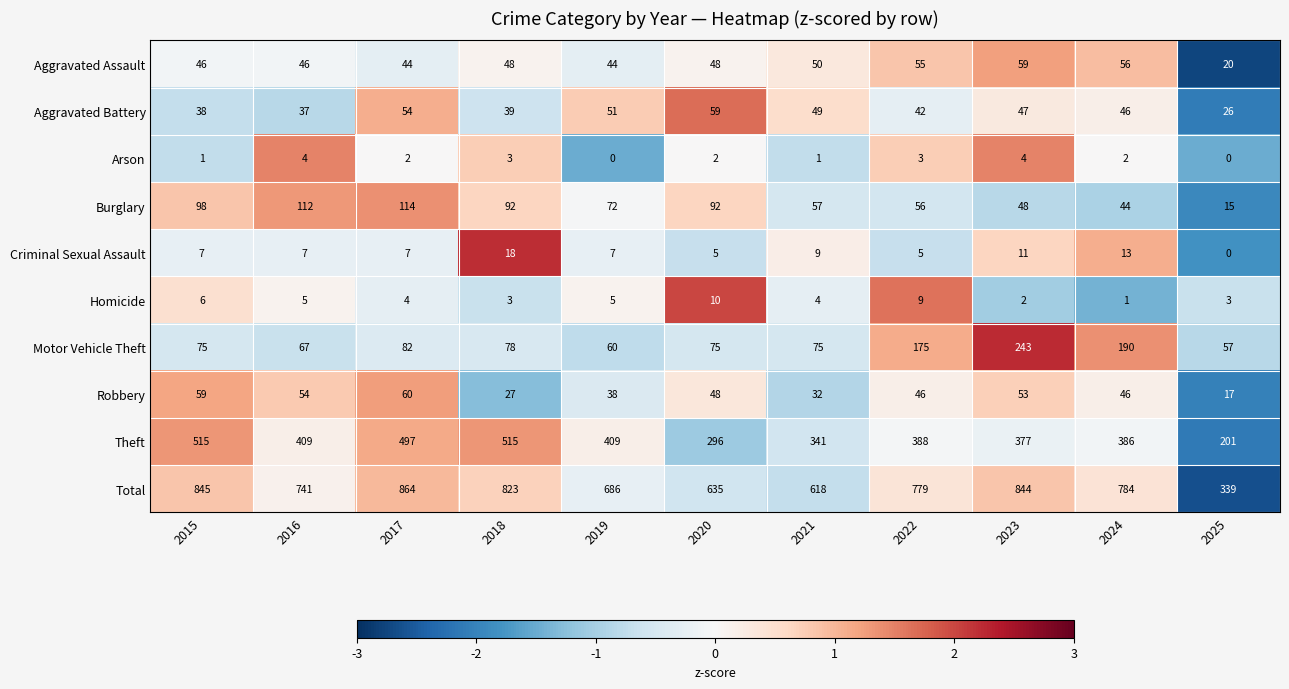

What is the maximum value shown in the chart?

864